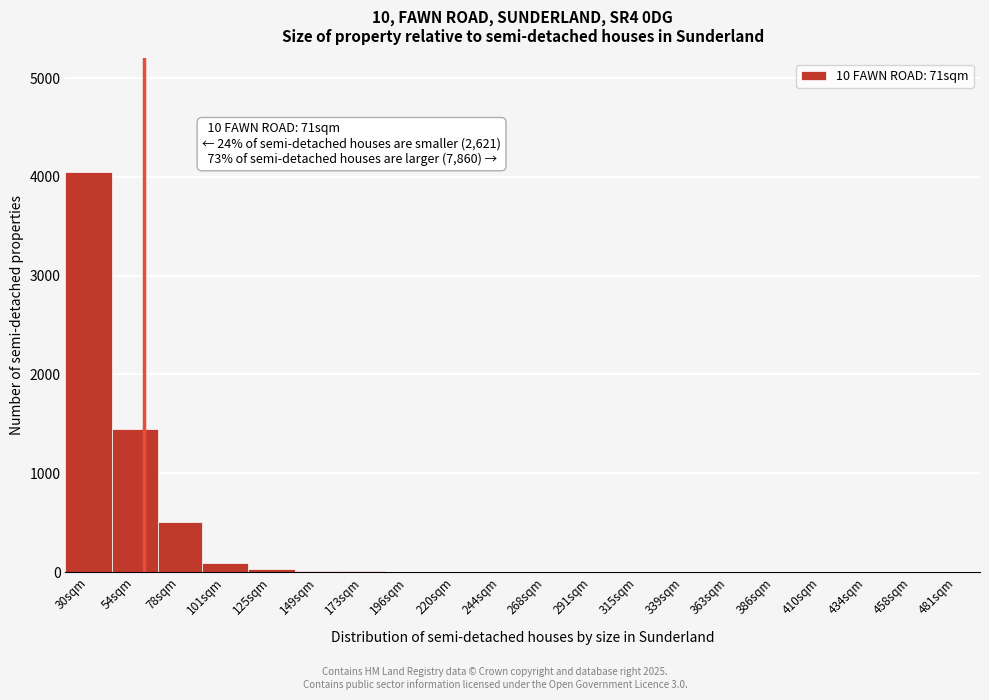

Where is the data nearest to the value 2025?

54sqm